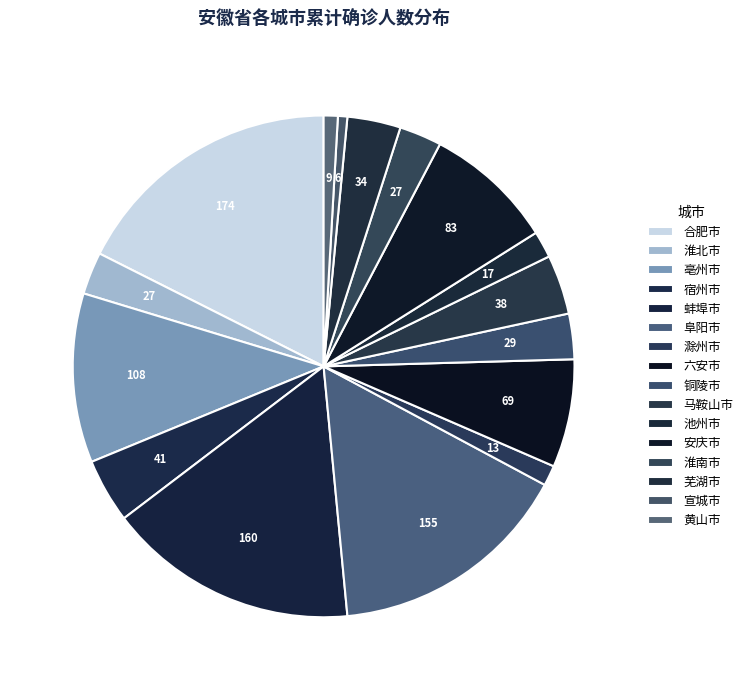

To the nearest percent, what portion does 阜阳市 represent?

16%